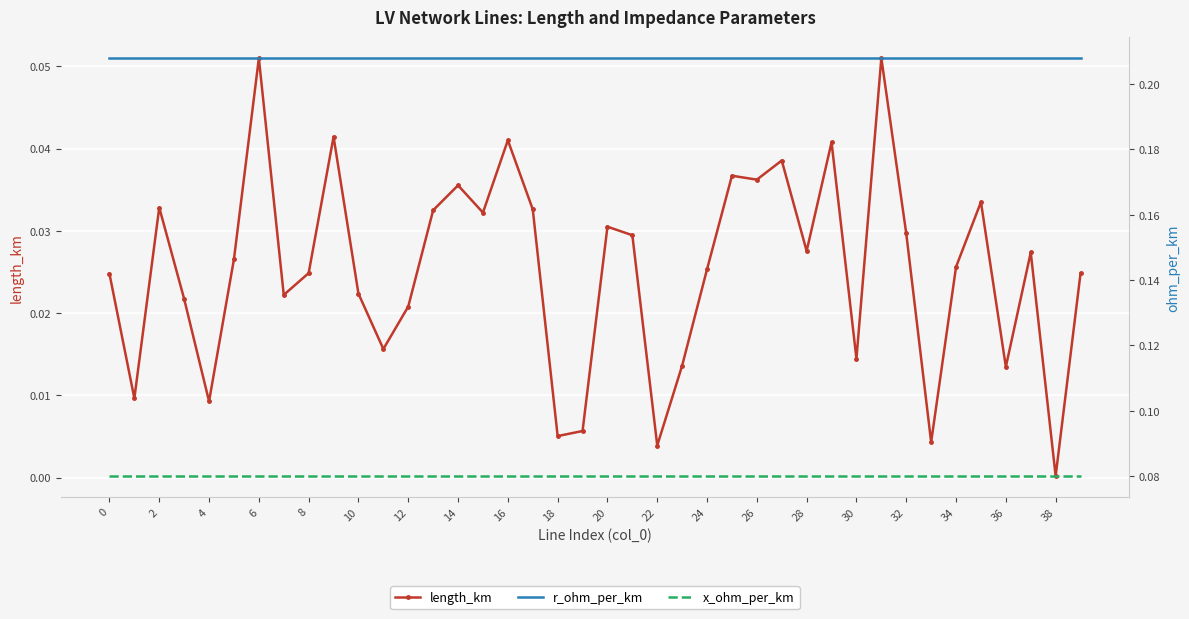

True or false: x_ohm_per_km and length_km cross at least once.

False